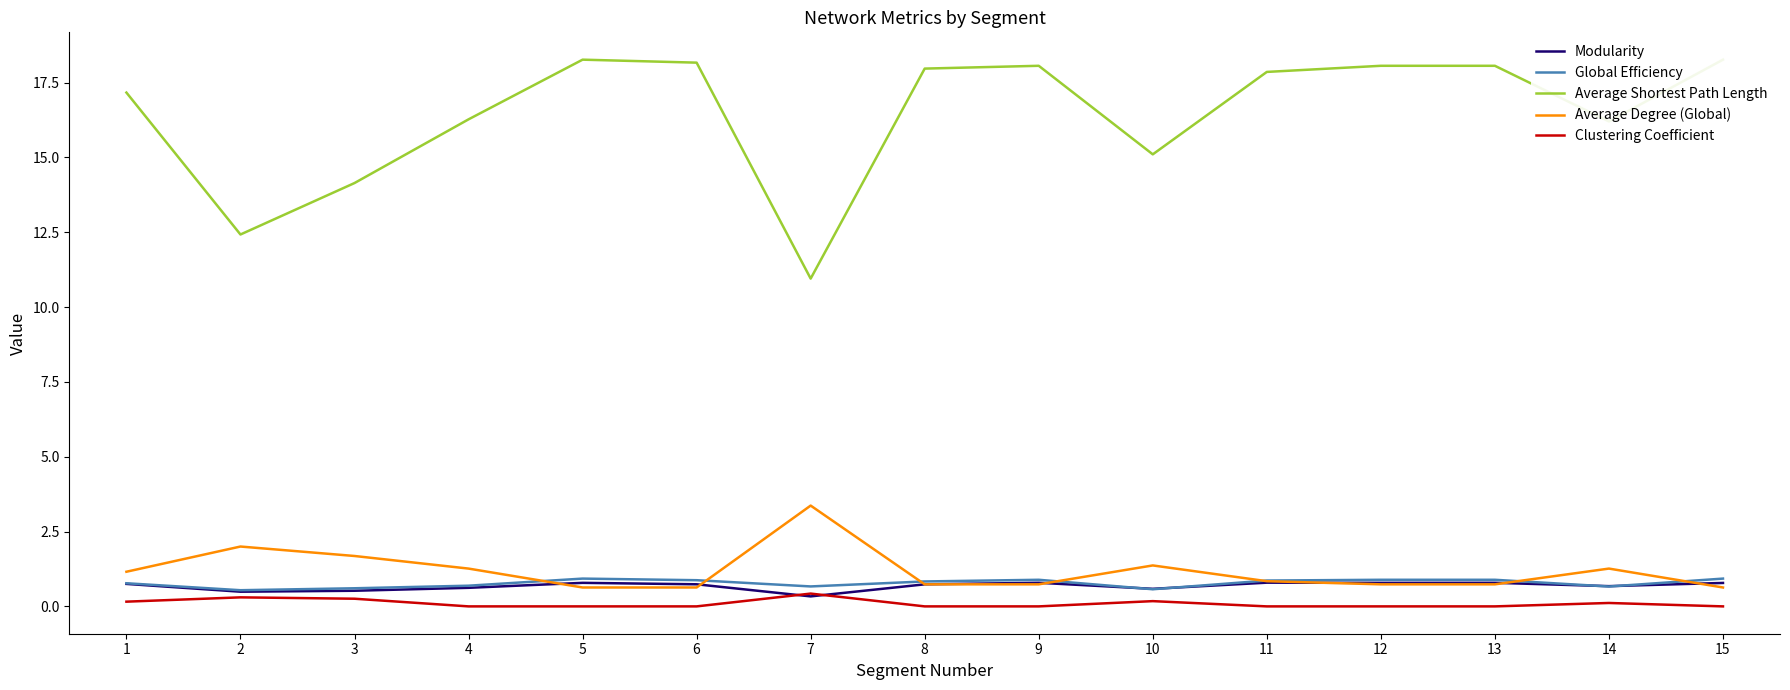

Where does the Average Shortest Path Length series first go above 17?

1